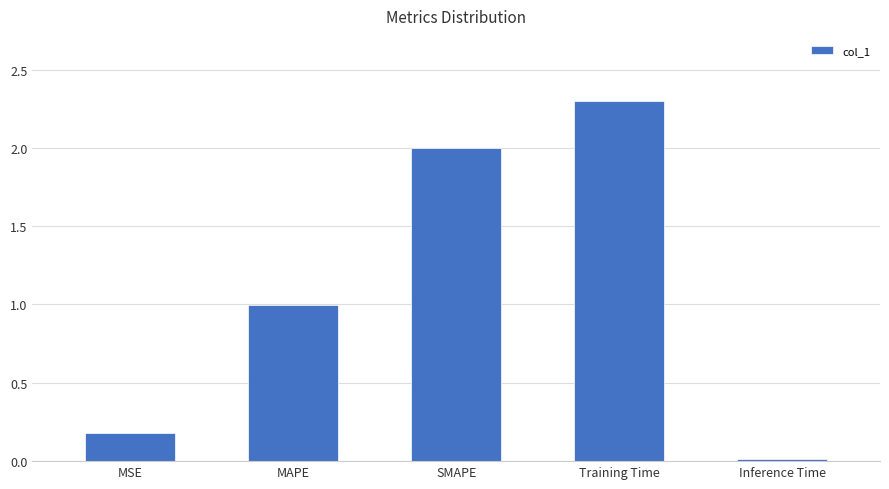

What is the label of the 2nd bar from the left?

MAPE